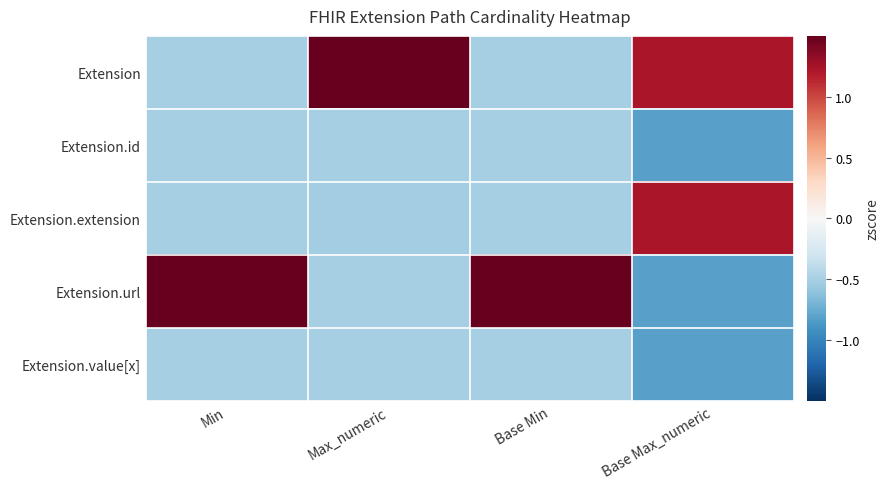

List the series in order of their peak value, lowest first.

Extension.id, Extension.value[x], Extension.extension, Extension, Extension.url